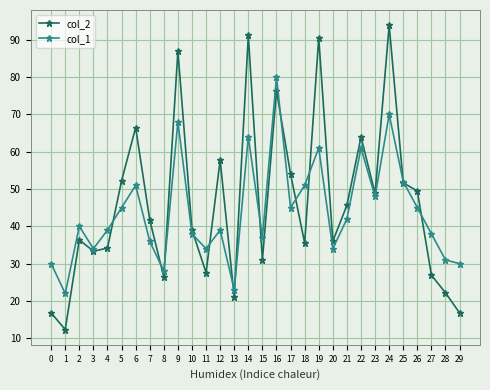

Rank the series by their average value, from highest to lowest.

col_2, col_1